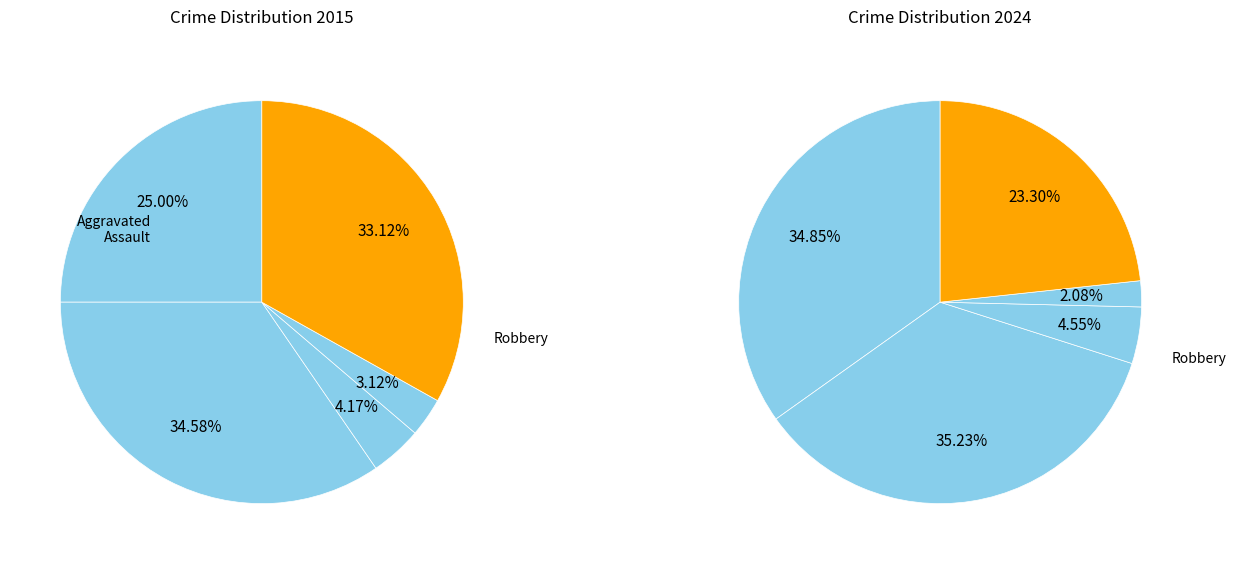

What is the change in value from Aggravated Assault to Robbery?

-61